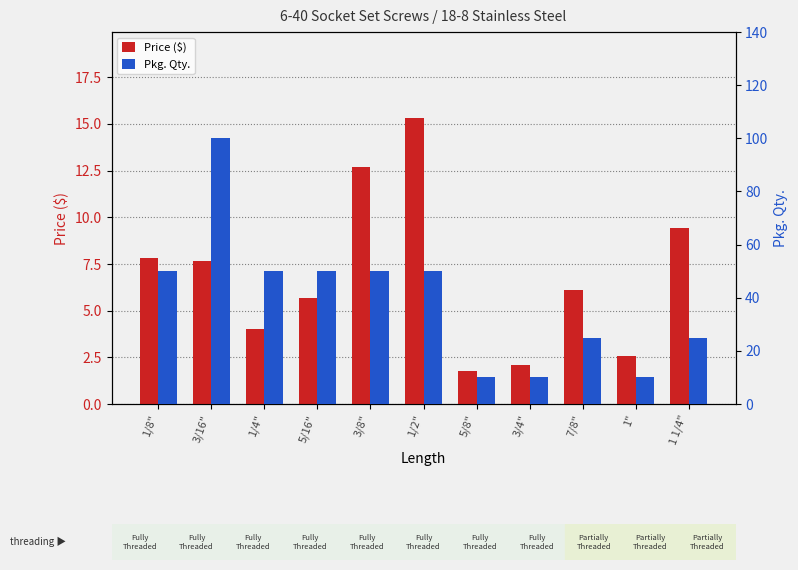

What is the difference between the Price ($) values at 3/8" and 1/8"?

4.9